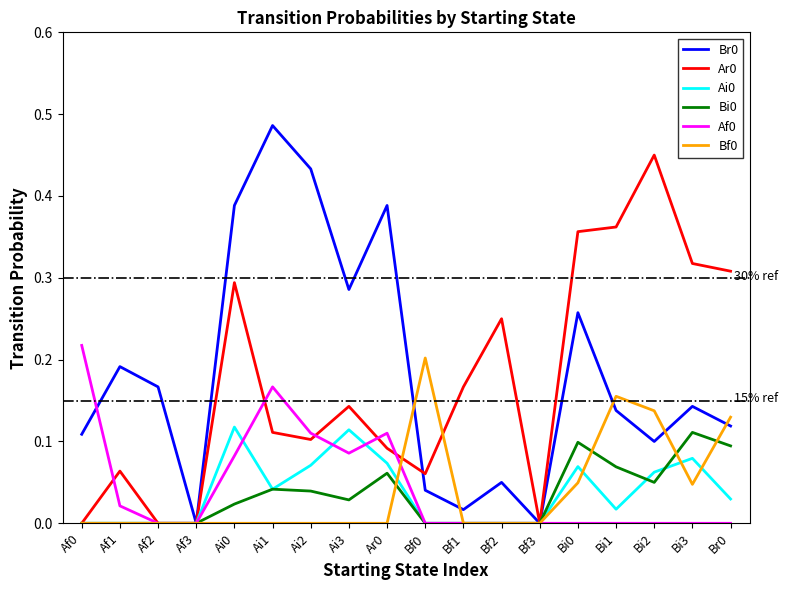

What position from the right is Af1?

17